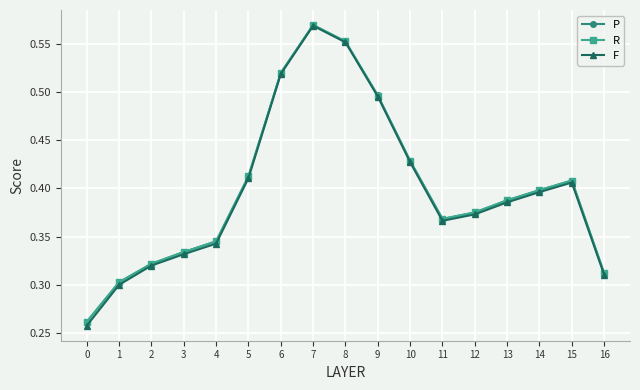

In P, how many points are lower than both neighbors (excluding endpoints)?

1